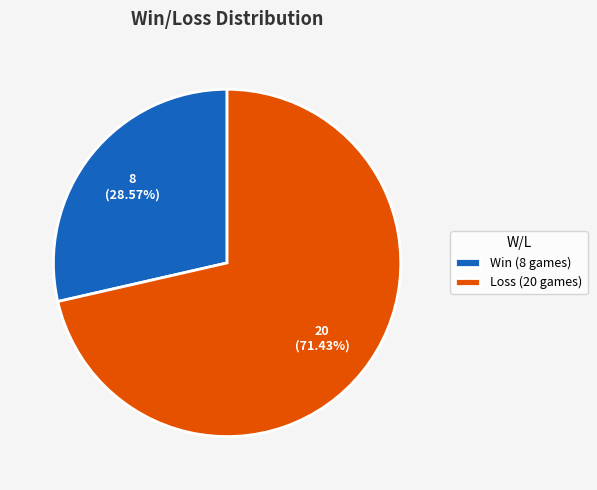

Count the number of slices in the pie.

2